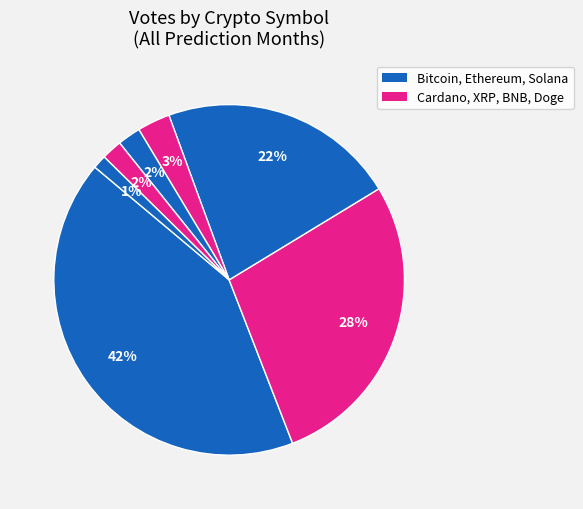

Count the number of slices in the pie.

7